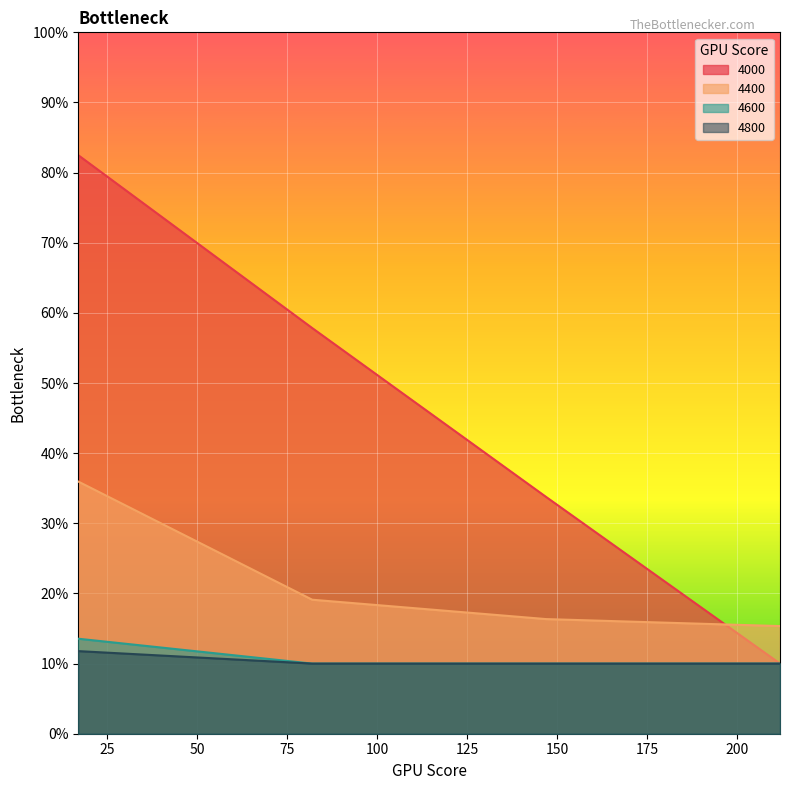

At which label is 4600 closest to 0?

82